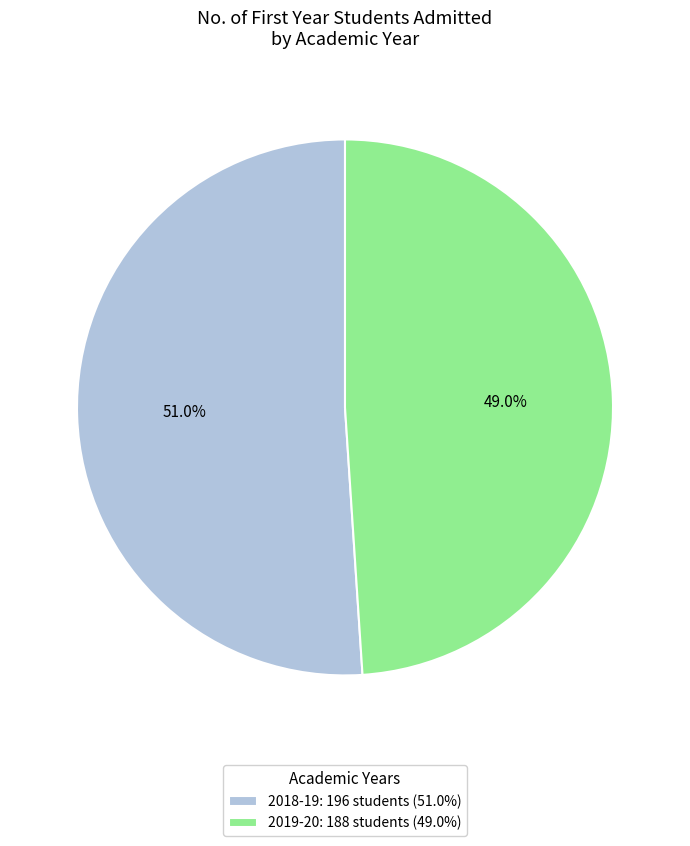

Which category has the smallest portion of the pie?

2019-20